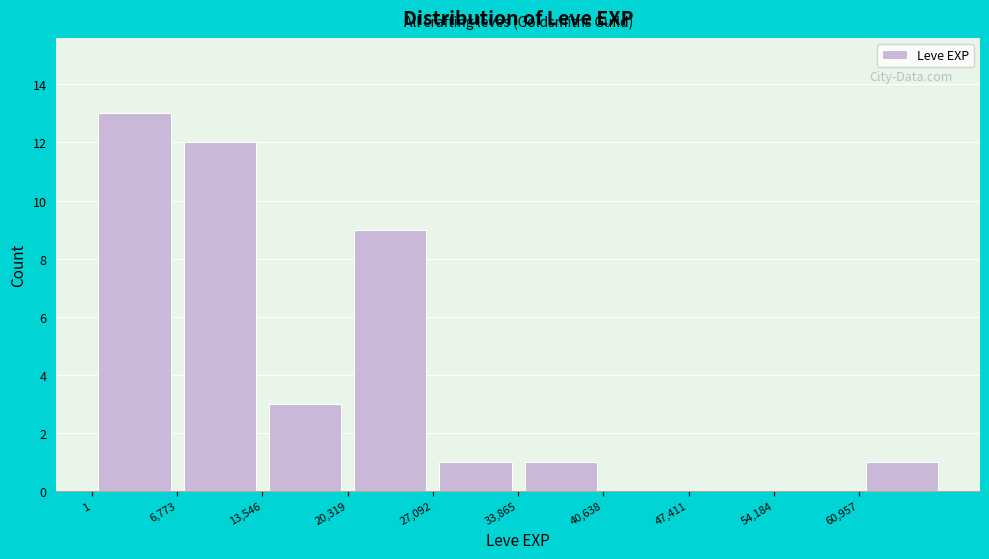

Over which range of the x-axis is the bar tallest?

0 to 7000